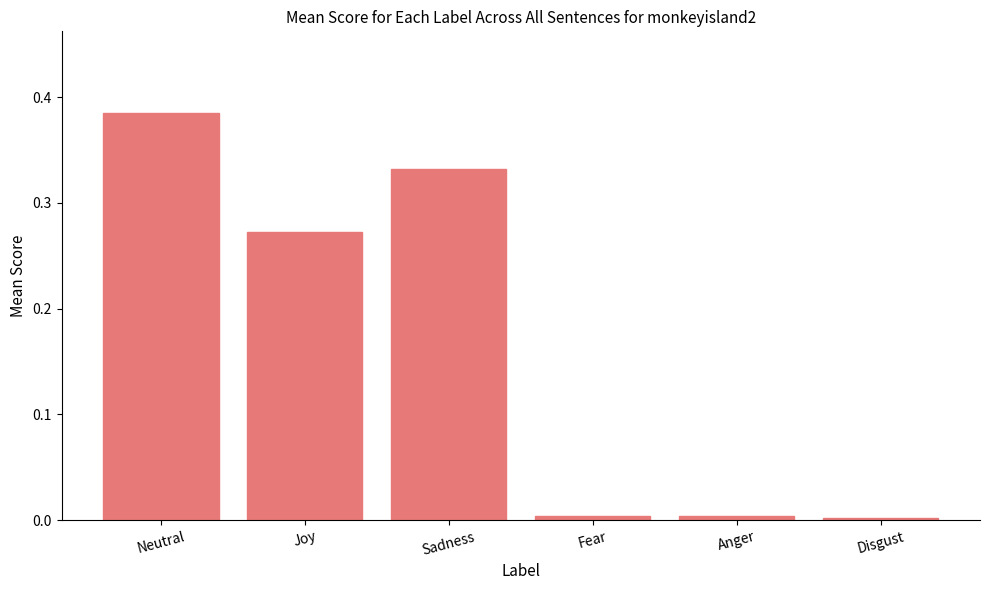

True or false: the data shows 0.0 at Disgust.

True